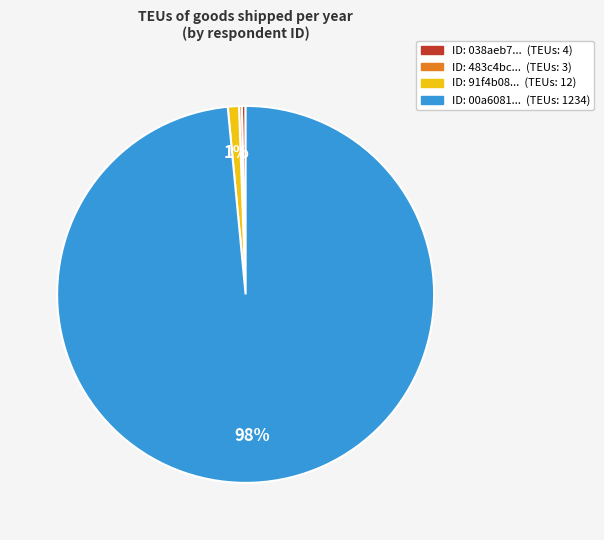

Is there a majority slice in this chart?

Yes